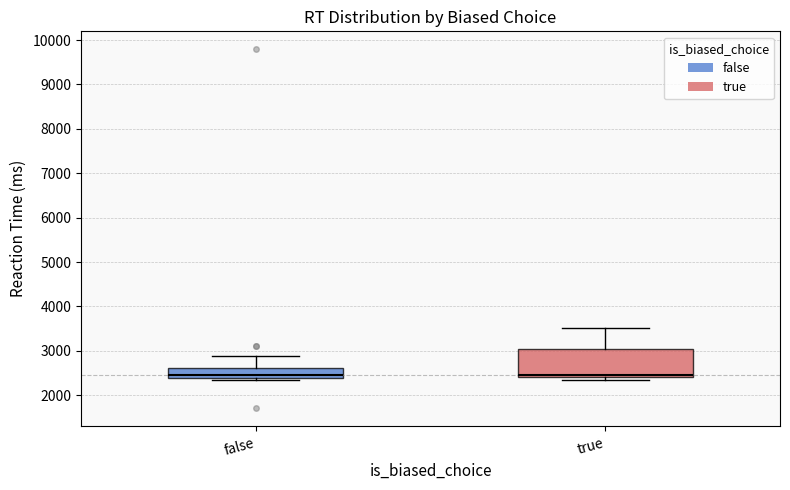

Reading left to right, read every box against the y-axis: the position of its median line, the range the box covers, and the ends of its whiskers. The values are not printed on the chart, so give them approximately, as read against the axis.

false: median 2500, box 2400 to 2600, whiskers 2300 to 2900
true: median 2500, box 2400 to 3000, whiskers 2300 to 3500